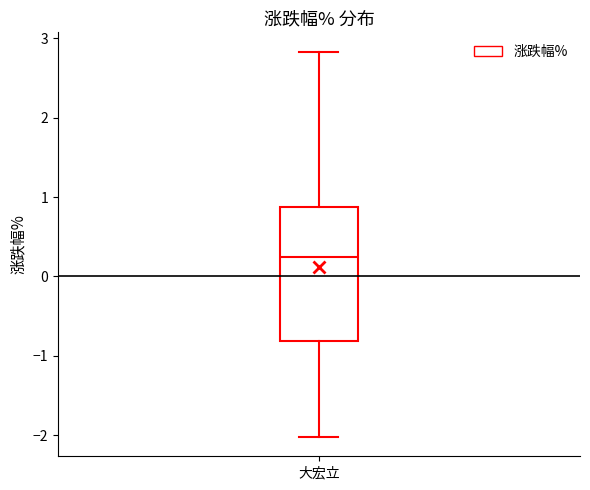

Where does the upper whisker of the box for 大宏立 end on the y-axis? The values are not printed on the chart, so give them approximately, as read against the axis.

2.8